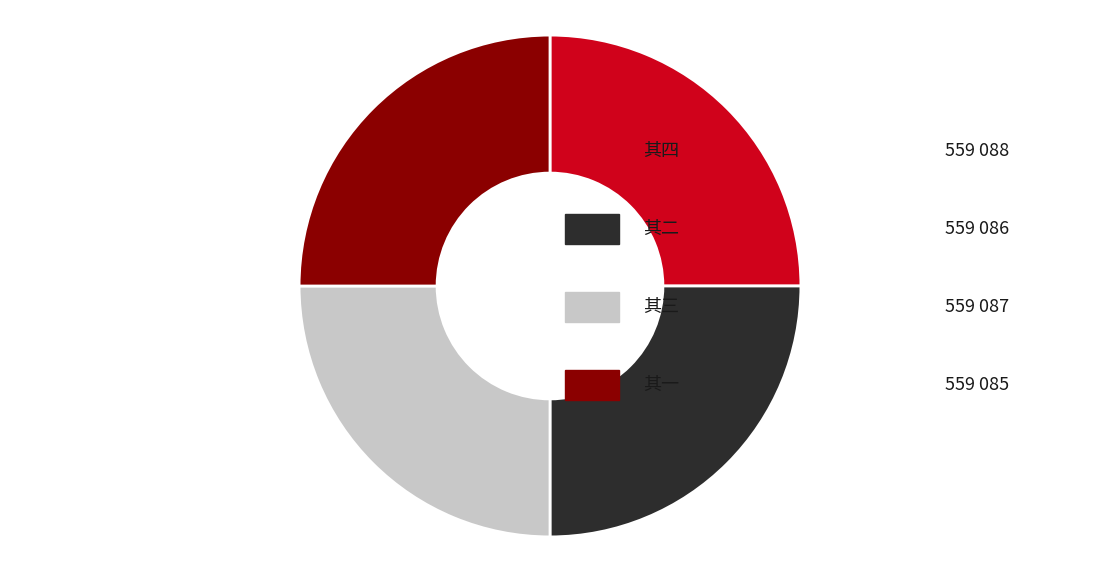

Is there any slice that represents more than half of the pie?

No